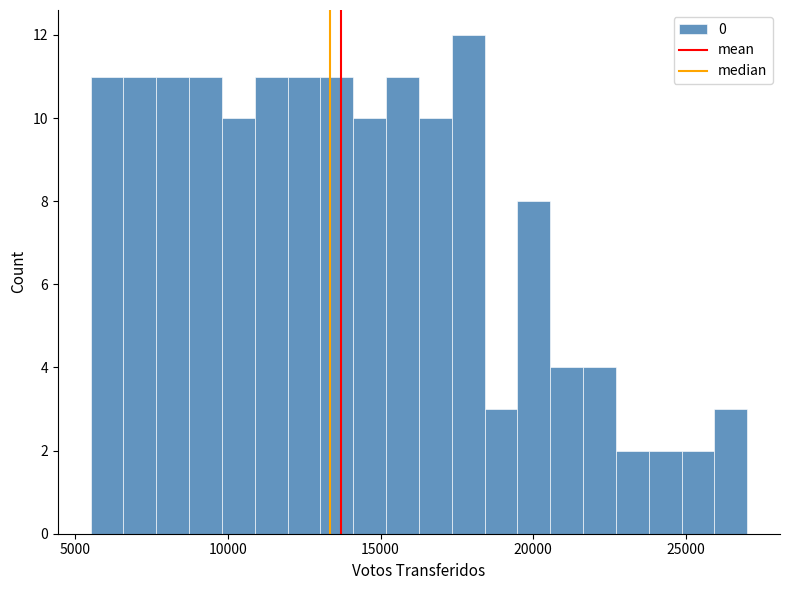

Around what value on the x-axis is the tallest bar? Give the approximate position of its centre, as read against the axis.

18000